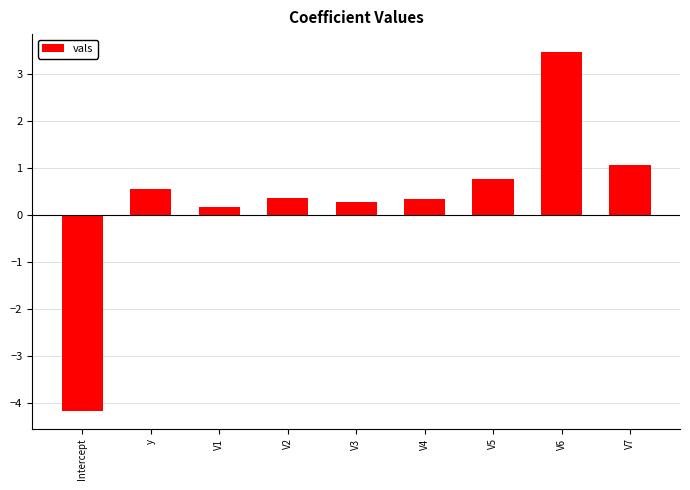

Which has a higher value, V6 or y?

V6